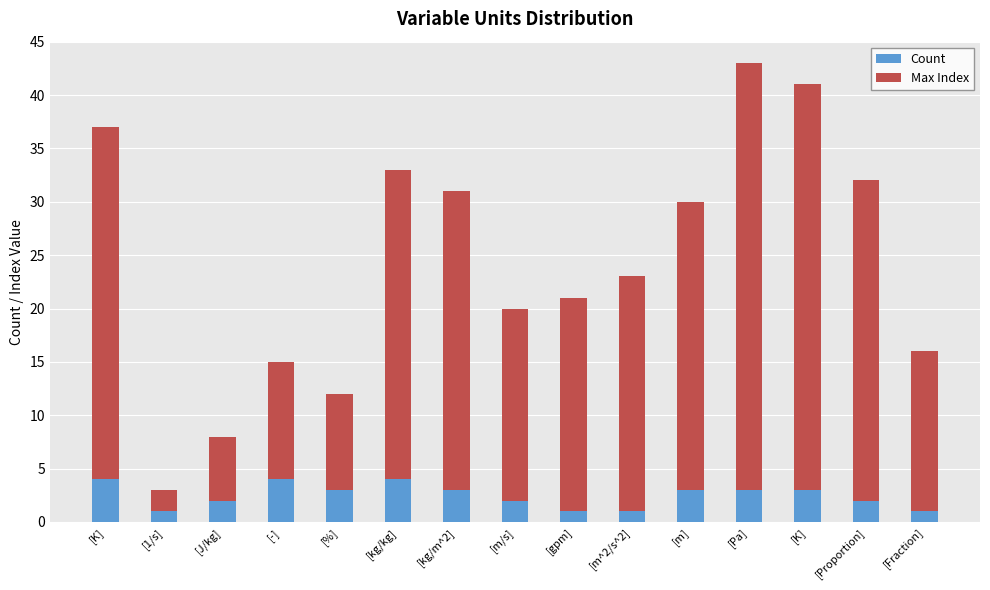

Are the bars horizontal?

No